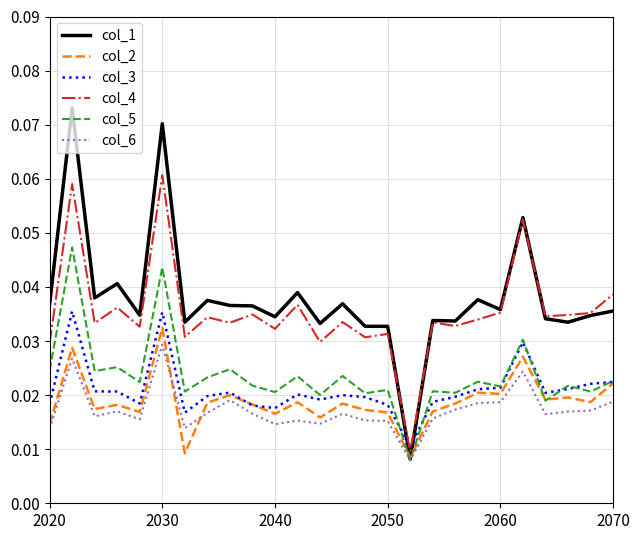

Which series has the largest range (max minus min)?

col_1